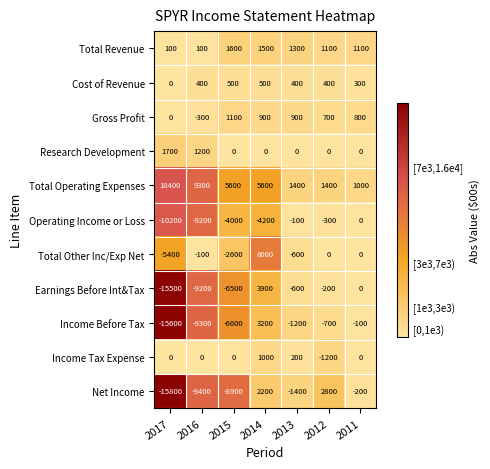

Which category has the highest value across all series?

2017